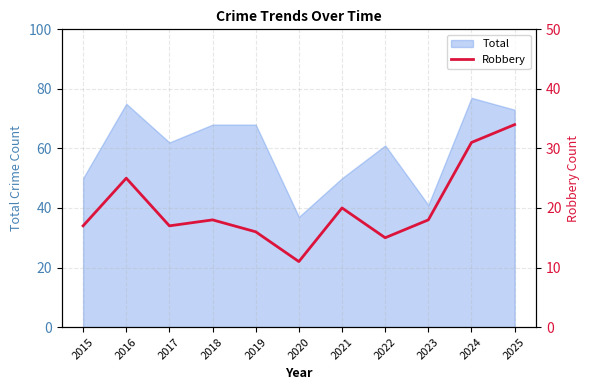

Where is the first local minimum?

2017